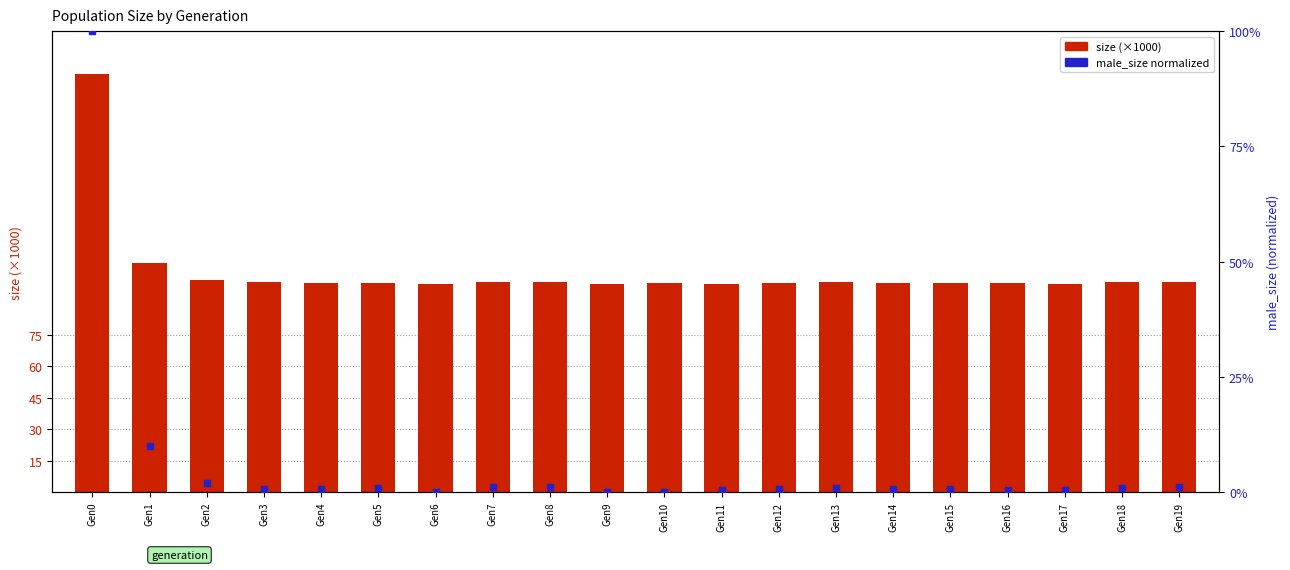

Is the value of male_size at Gen14 greater than the value of size at Gen16?

No